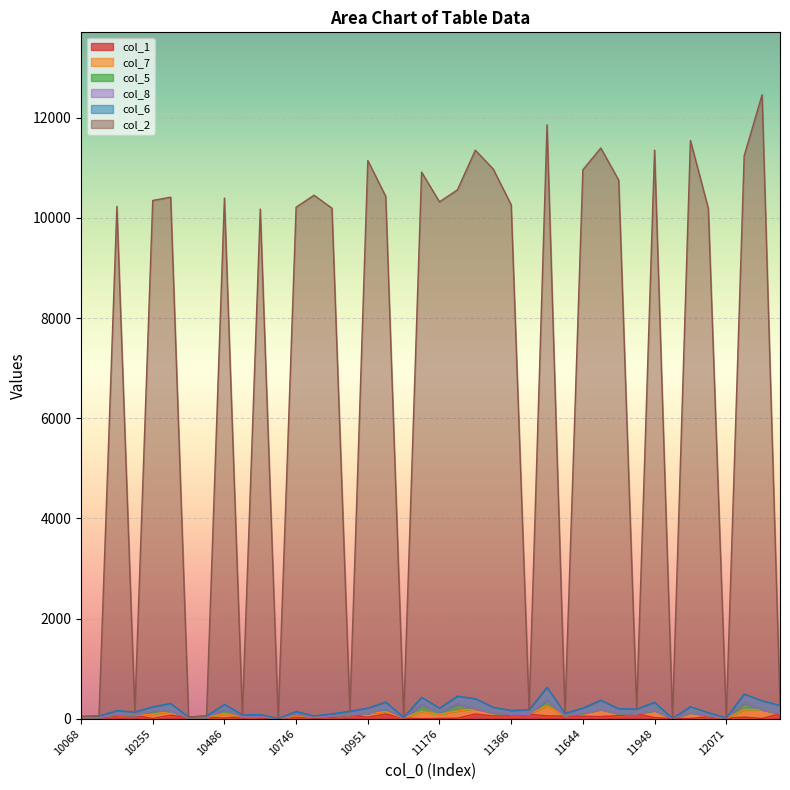

At how many categories does at least one series exceed 2136?

25